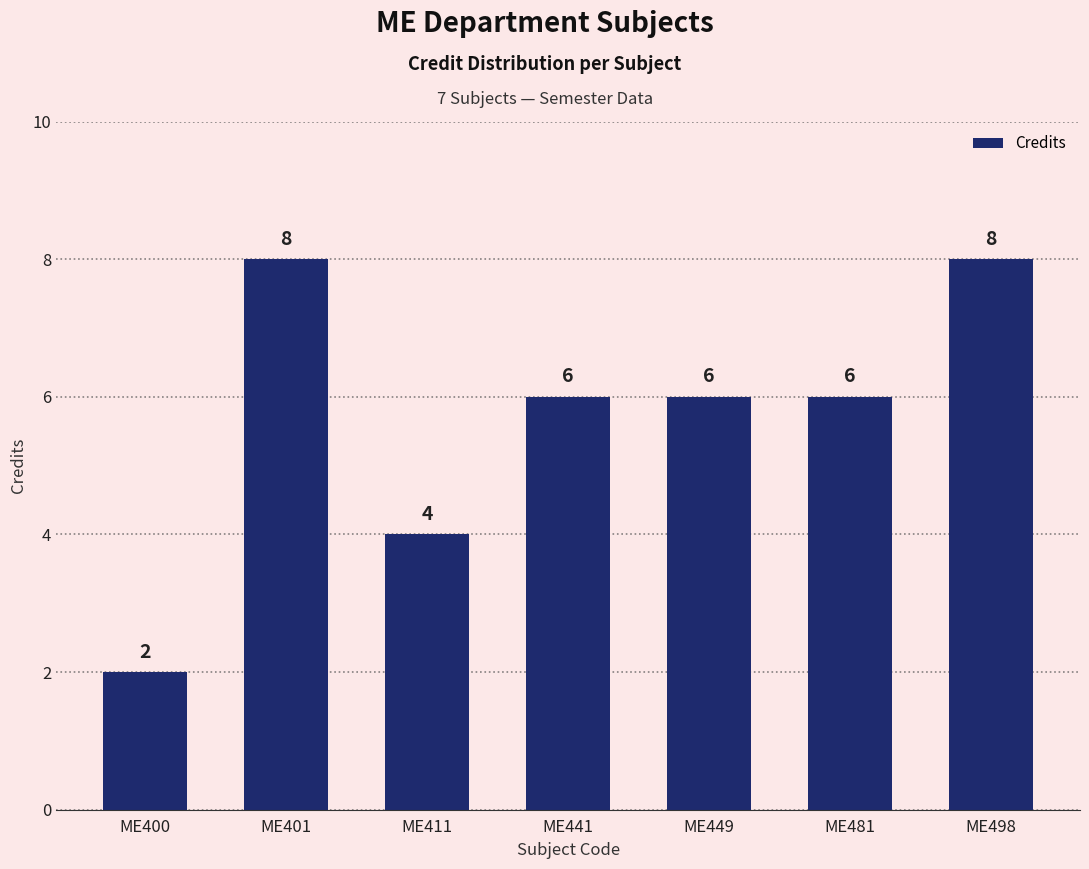

What is the approximate value at ME401?

8